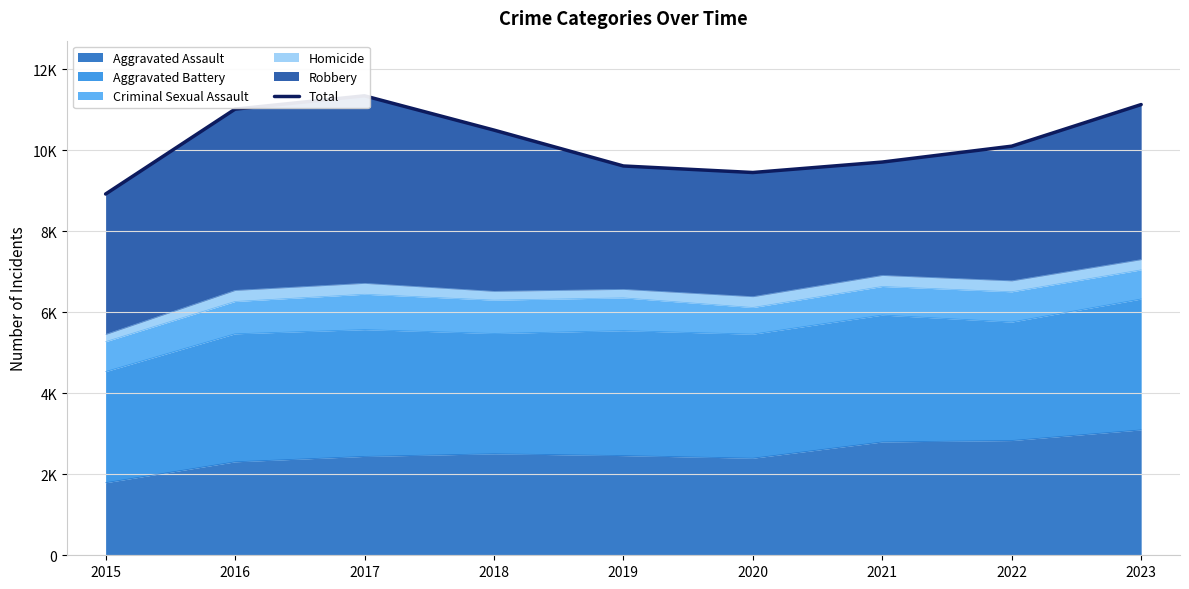

List the labels in order of value, largest first.

2017, 2023, 2016, 2018, 2022, 2021, 2019, 2020, 2015